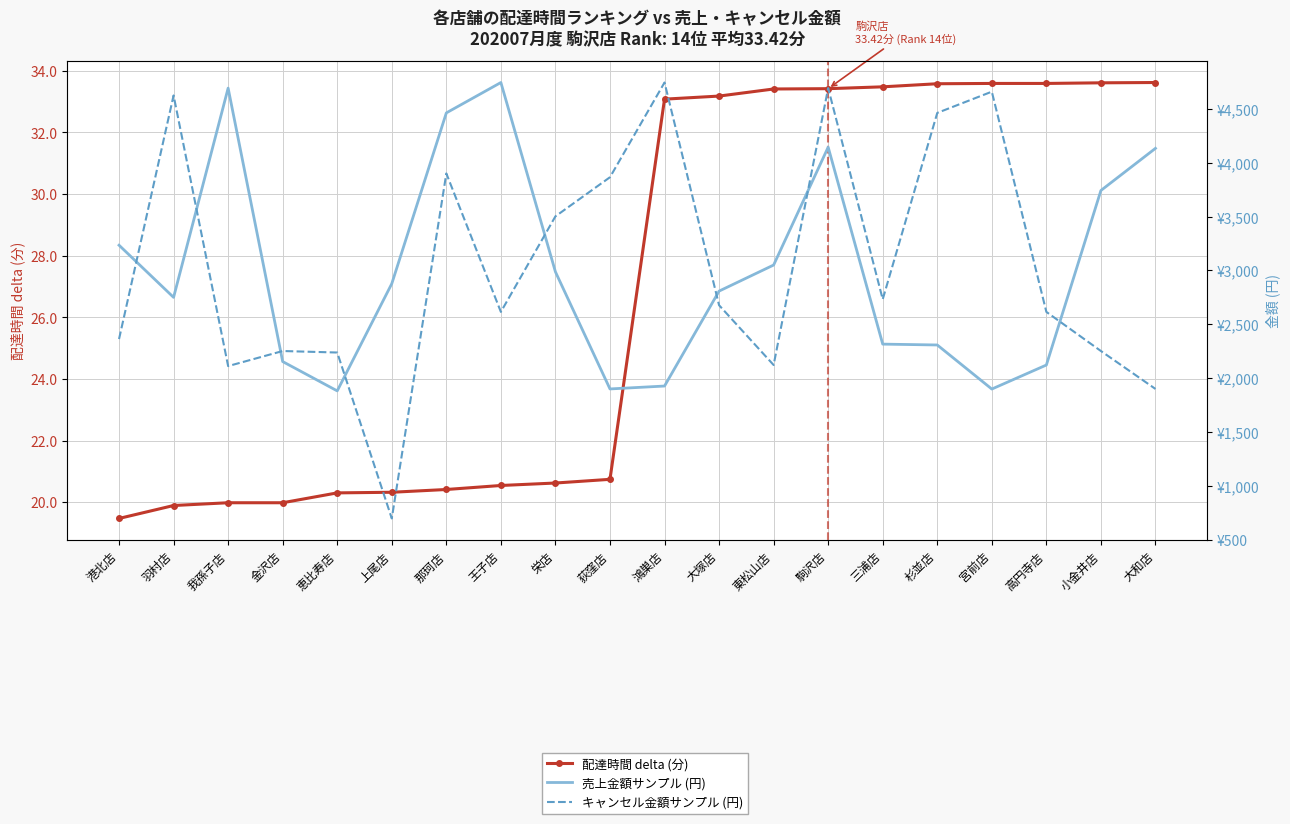

Reading left to right, extract all data points from this chart.

配達時間 delta (分): 19.5	19.9	20.0	20.0	20.3	20.3	20.4	20.5	20.6	20.7	33.1	33.2	33.4	33.4	33.5	33.6	33.6	33.6	33.6	33.6
売上金額サンプル (円): 3234.0	2750.0	4692.0	2154.0	1882.0	2877.0	4462.0	4744.0	2987.0	1900.0	1927.0	2808.0	3050.0	4144.0	2316.0	2308.0	1899.0	2122.0	3742.0	4133.0
キャンセル金額サンプル (円): 2363.0	4624.0	2112.0	2252.0	2238.0	698.0	3900.0	2615.0	3502.0	3865.0	4744.0	2677.0	2122.0	4692.0	2732.0	4462.0	4659.0	2615.0	2252.0	1900.0